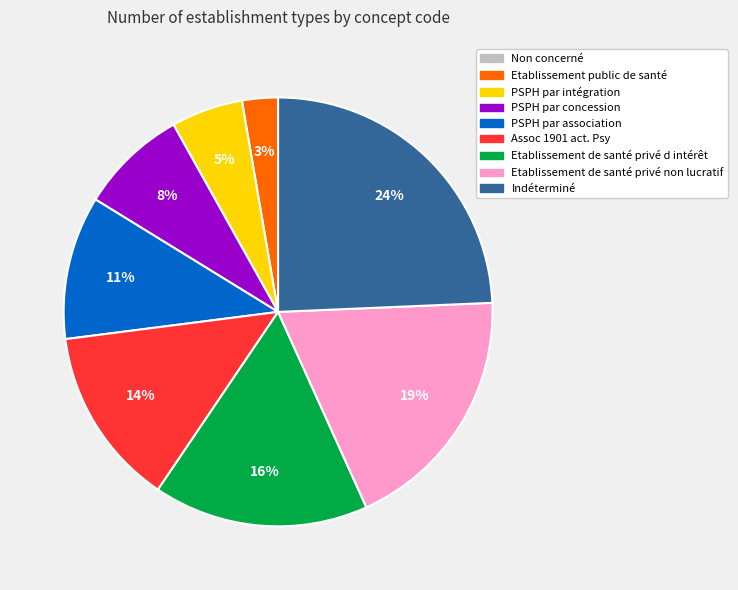

Which category has the biggest portion of the pie?

Indéterminé